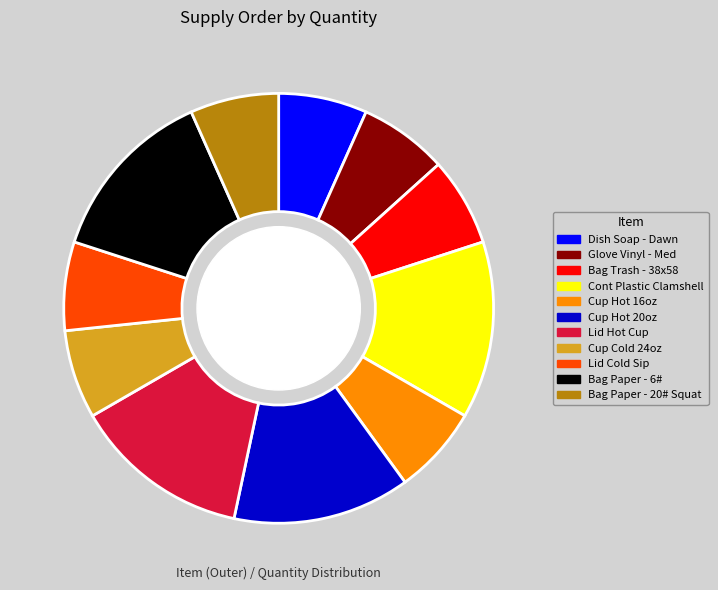

Is there a majority slice in this chart?

No